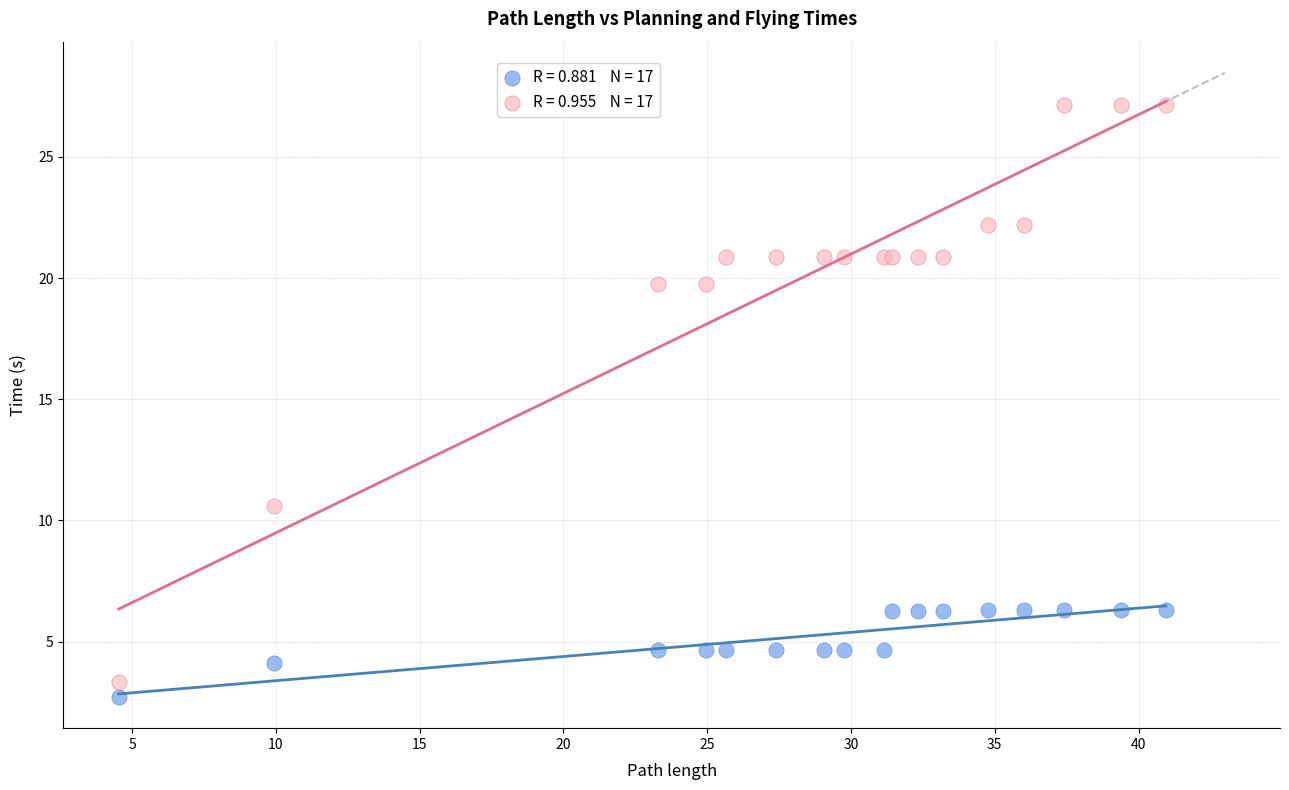

Across all series, what Y value is closest to 14?

10.6